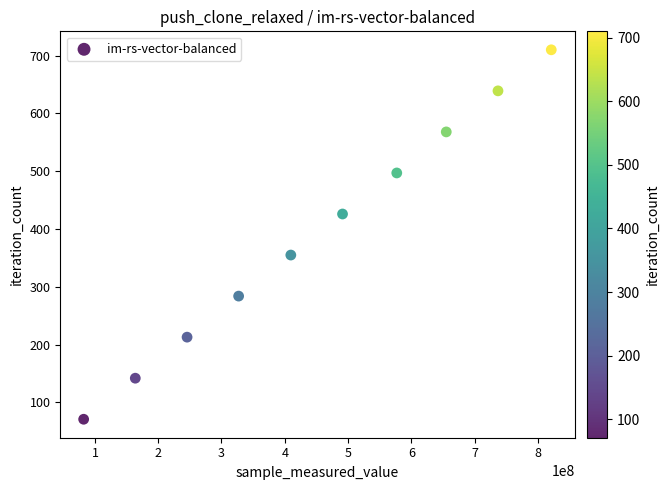

What is the range of Y values (max minus min)?

639